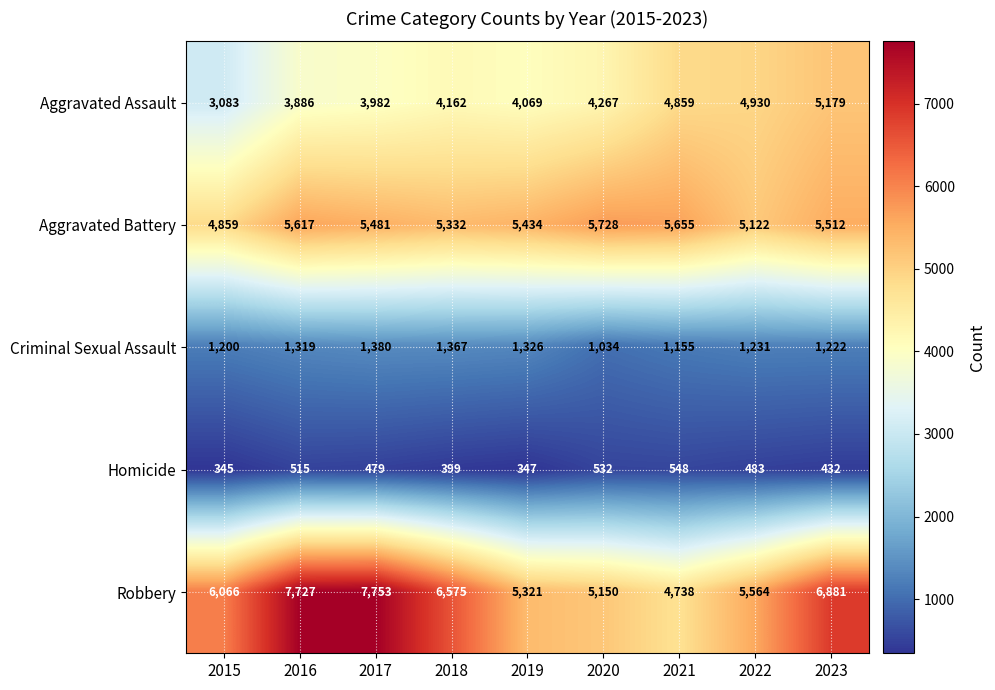

Rank the series at 2016 from lowest to highest value.

Homicide, Criminal Sexual Assault, Aggravated Assault, Aggravated Battery, Robbery